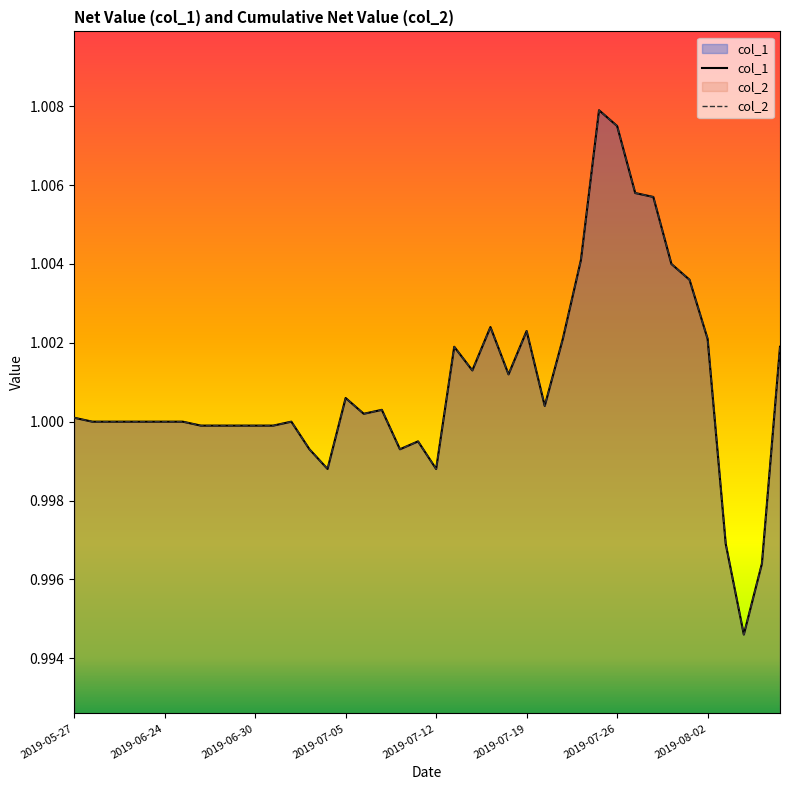

Reading left to right, transcribe all the data shown in this chart.

col_1: 1.0	1.0	1.0	1.0	1.0	1.0	1.0	1.0	1.0	1.0	1.0	1.0	1.0	1.0	1.0	1.0	1.0	1.0	1.0	1.0	1.0	1.0	1.0	1.0	1.0	1.0	1.0	1.0	1.0	1.0	1.0	1.0	1.0	1.0	1.0	1.0	1.0	1.0	1.0	1.0
col_2: 1.0	1.0	1.0	1.0	1.0	1.0	1.0	1.0	1.0	1.0	1.0	1.0	1.0	1.0	1.0	1.0	1.0	1.0	1.0	1.0	1.0	1.0	1.0	1.0	1.0	1.0	1.0	1.0	1.0	1.0	1.0	1.0	1.0	1.0	1.0	1.0	1.0	1.0	1.0	1.0